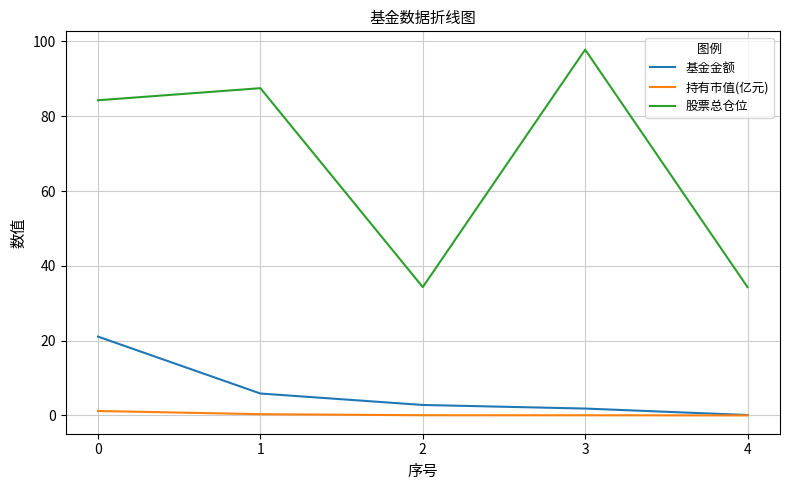

True or false: 基金金额 and 股票总仓位 intersect in this chart.

False